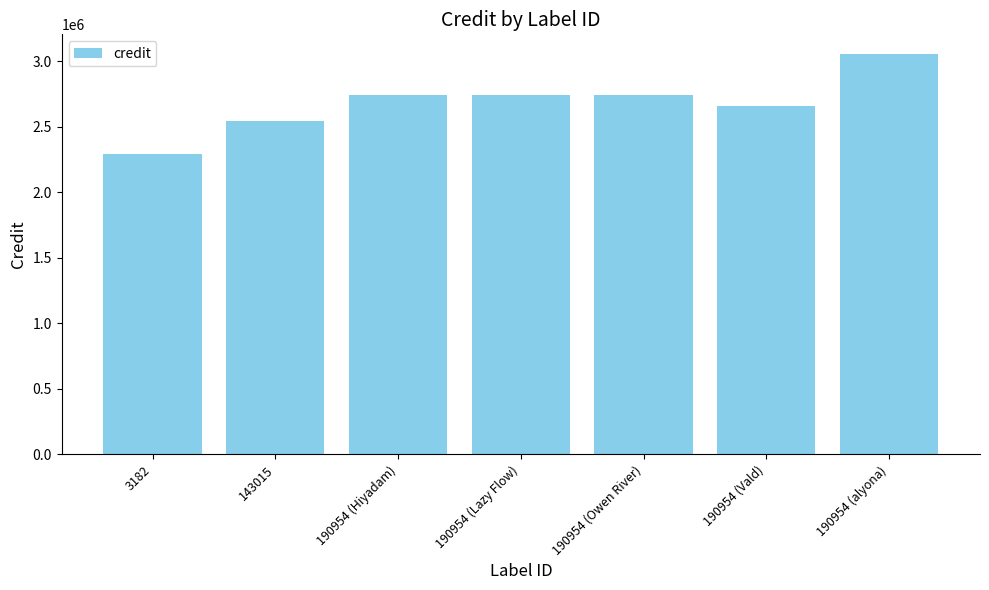

What is the sum of all values?

18767537